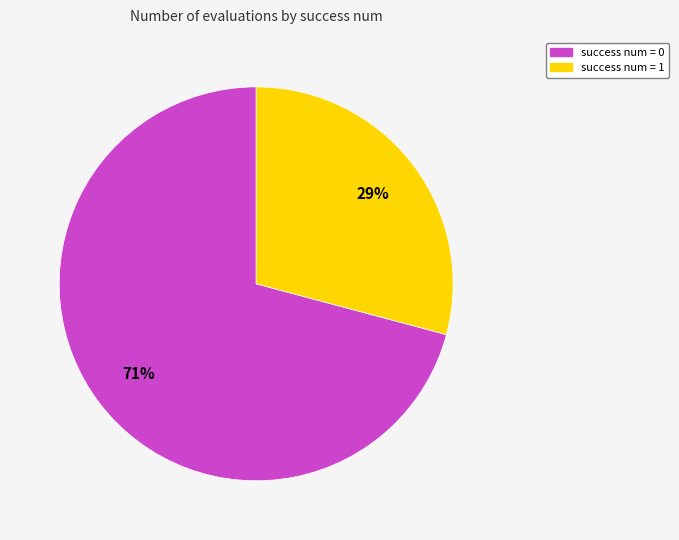

Is there a majority slice in this chart?

Yes